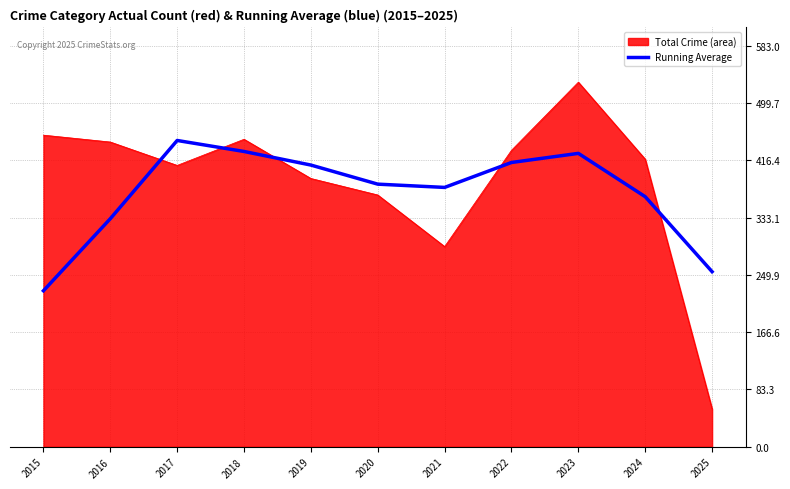

What is the highest value of the Total Crime (area) series?

530.0